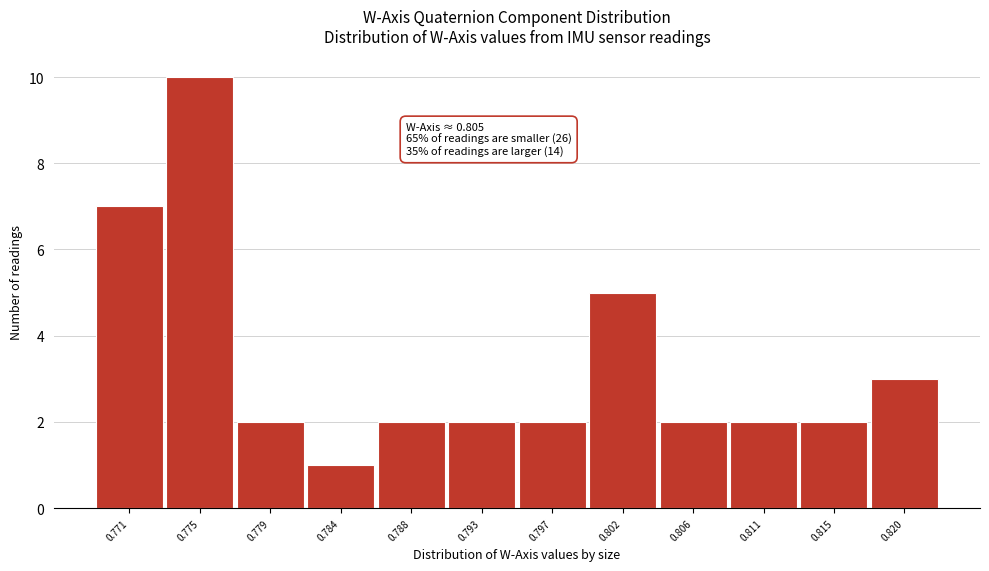

Reading right to left, extract all data points from this chart.

0.820=3	0.815=2	0.811=2	0.806=2	0.802=5	0.797=2	0.793=2	0.788=2	0.784=1	0.779=2	0.775=10	0.771=7